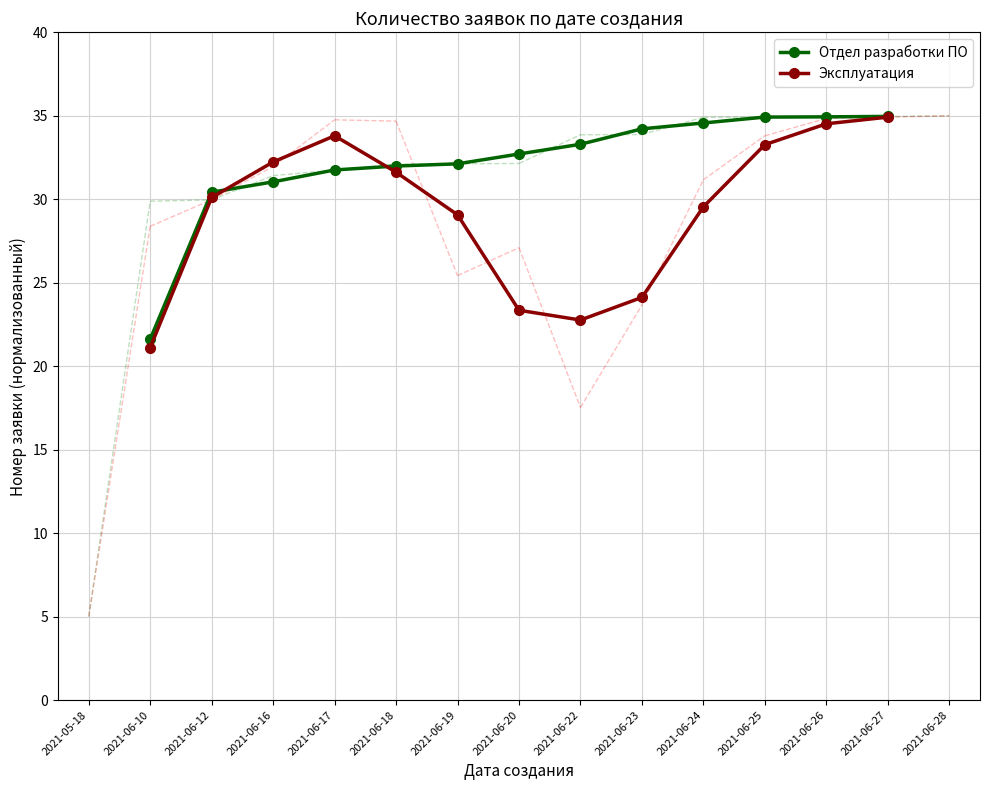

What is the sum of the Эксплуатация values at 2021-06-24 and 2021-06-25?

62.8